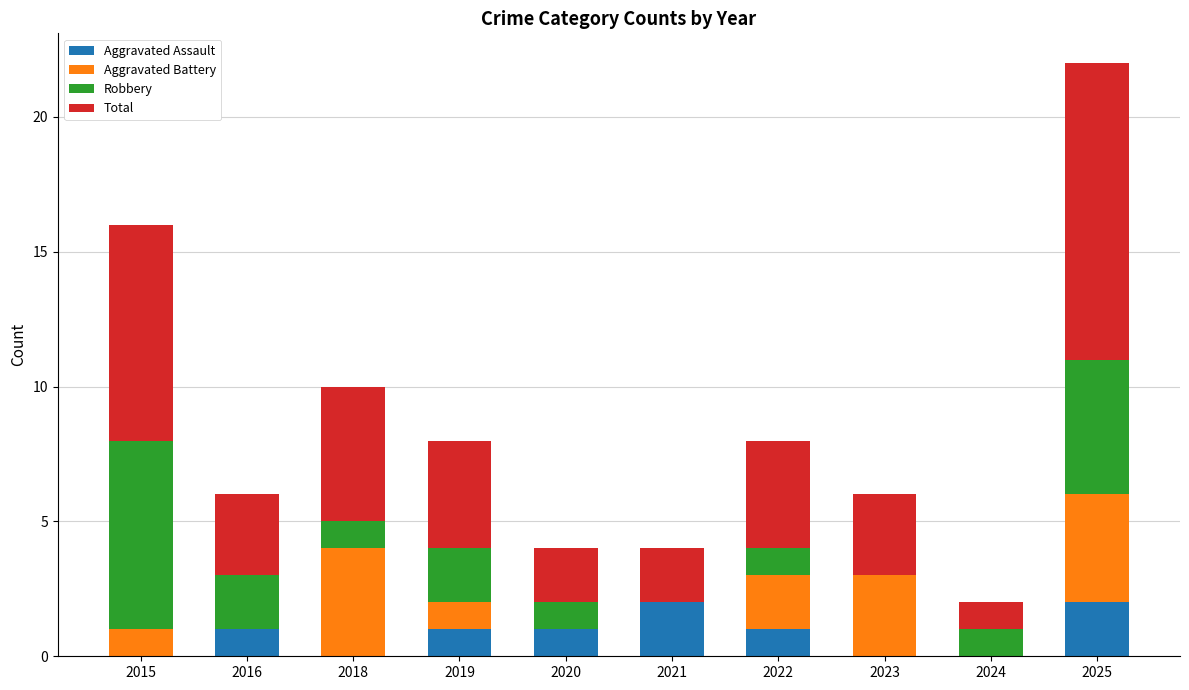

What is the total value across all series at 2015?

16